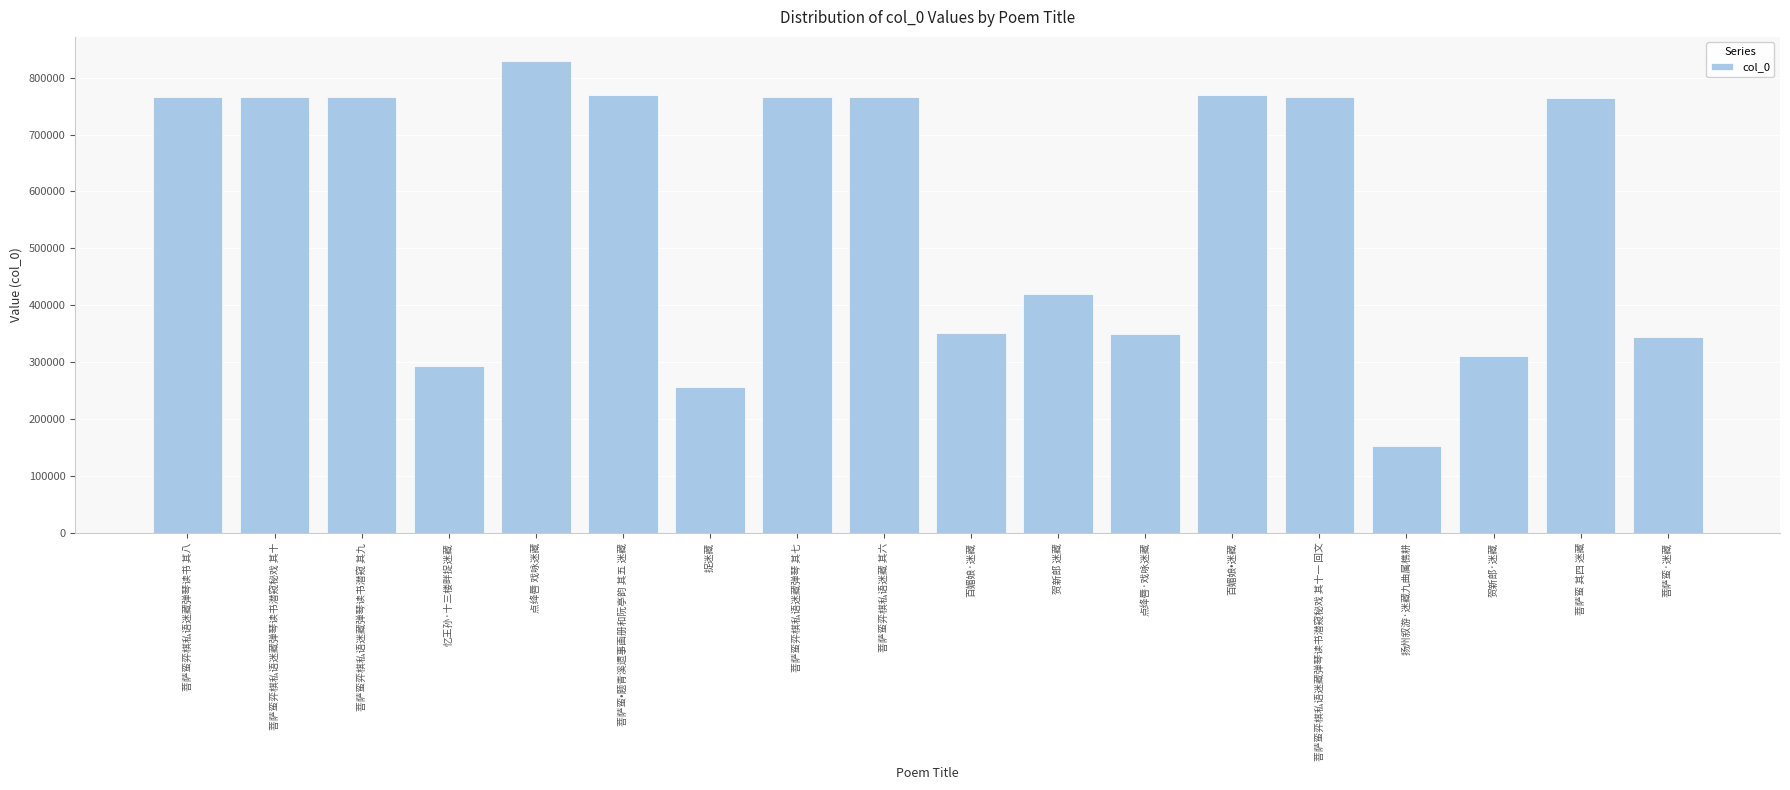

Read the value at 贺新郎 迷藏.

419841